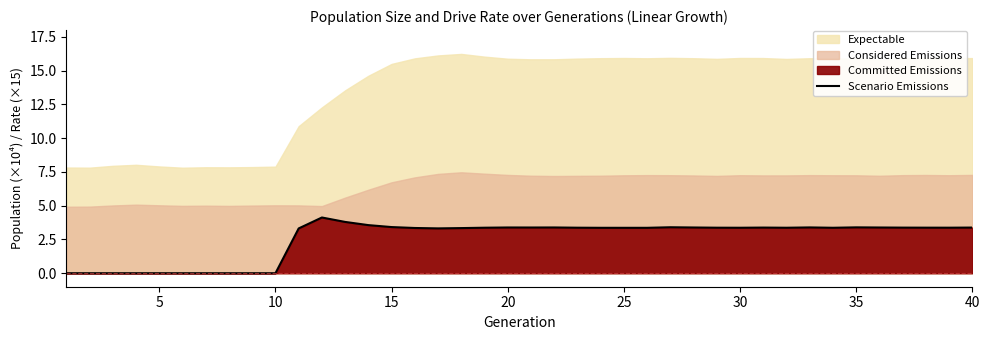

True or false: the data has more than 0 interior local peaks.

True